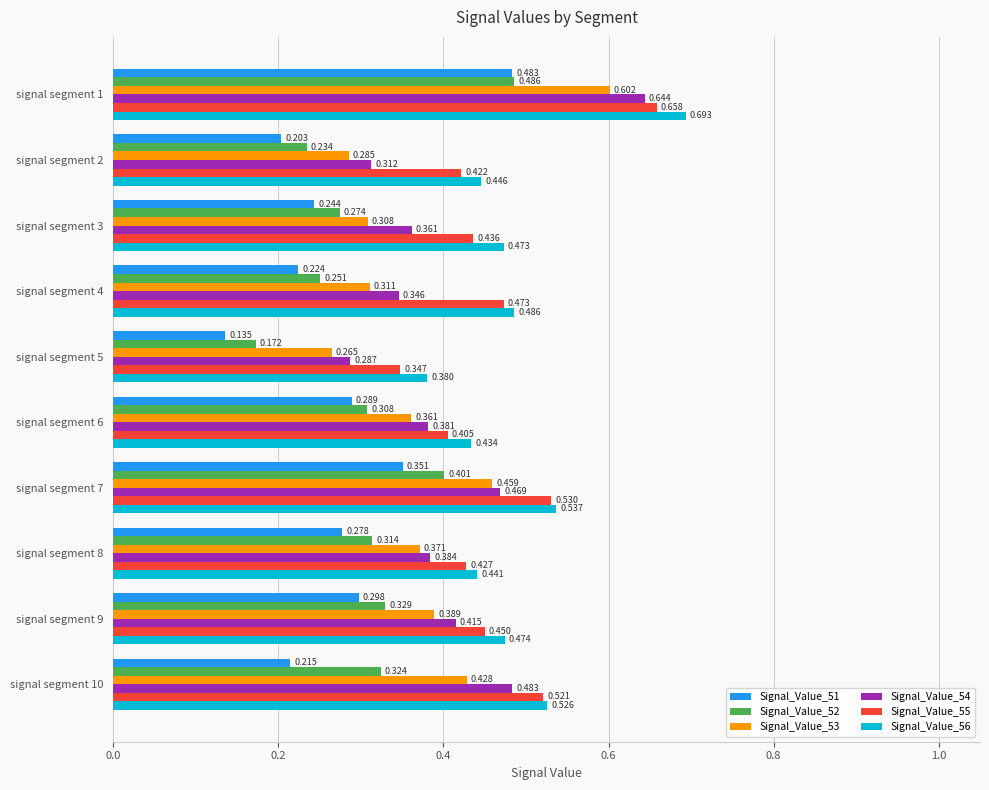

Which category has the lowest value in the Signal_Value_55 series?

signal segment 5